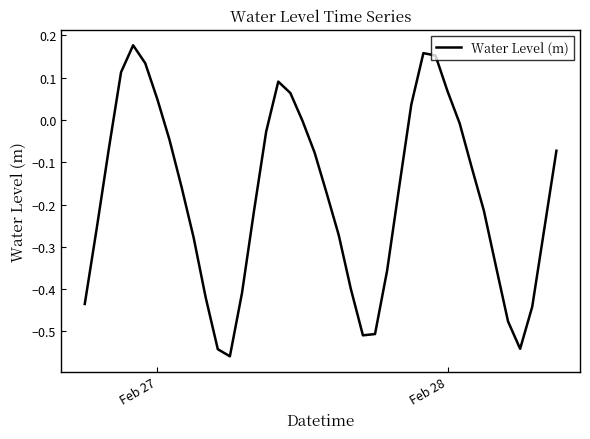

What is the difference between the maximum and minimum values?

0.7